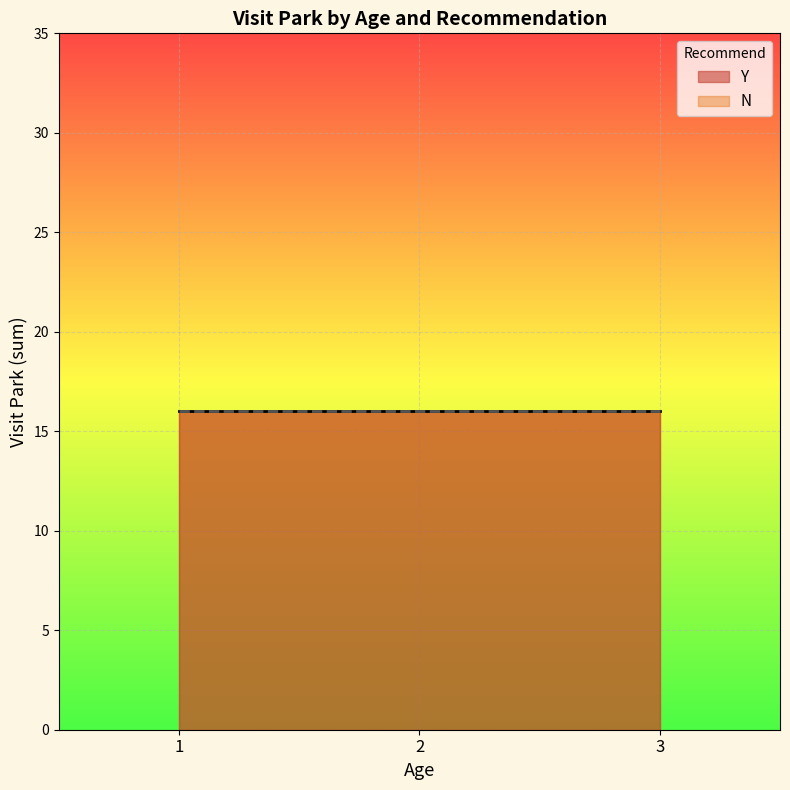

The N series shows 3 at 7. True or false?

False